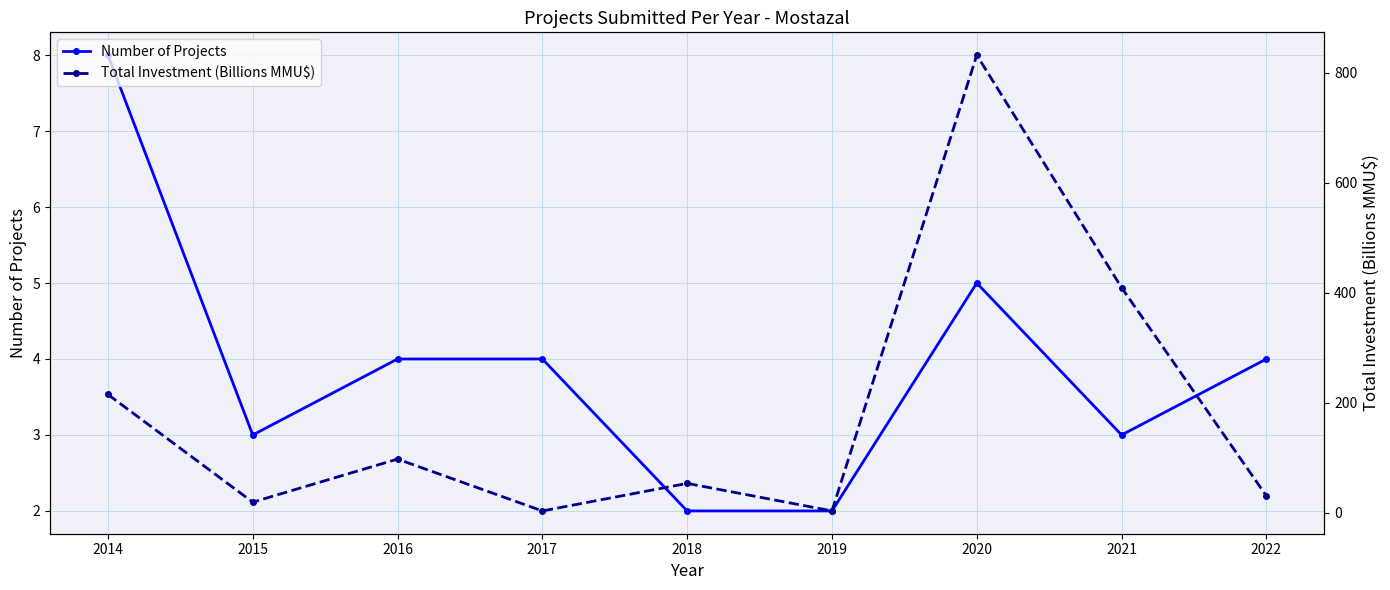

True or false: Number of Projects has a value of 0.8 at 2019.

False